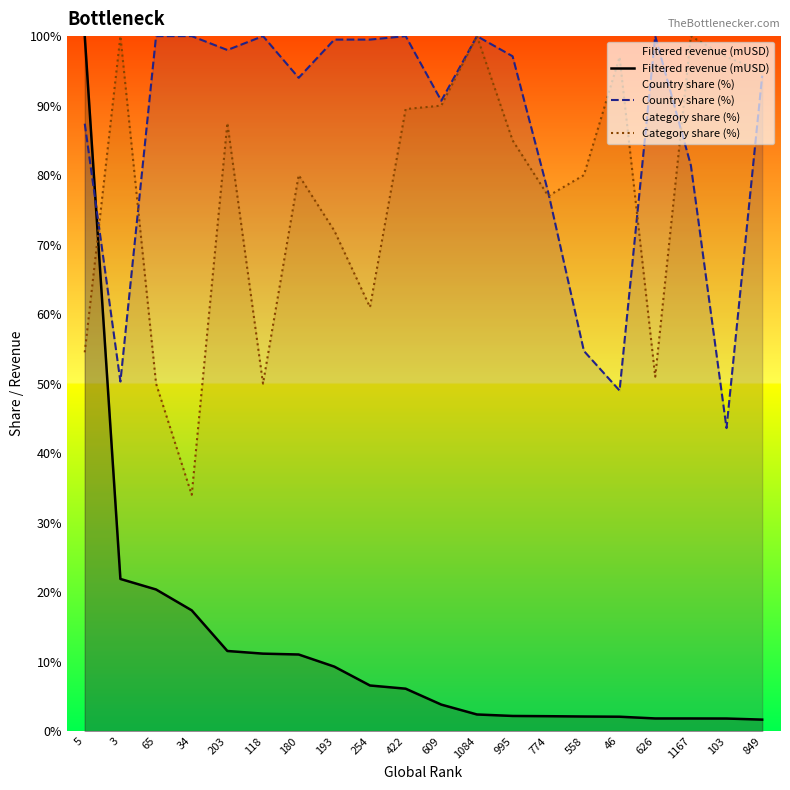

What is the difference between the second highest and minimum values in the Filtered revenue (mUSD) series?

20.2